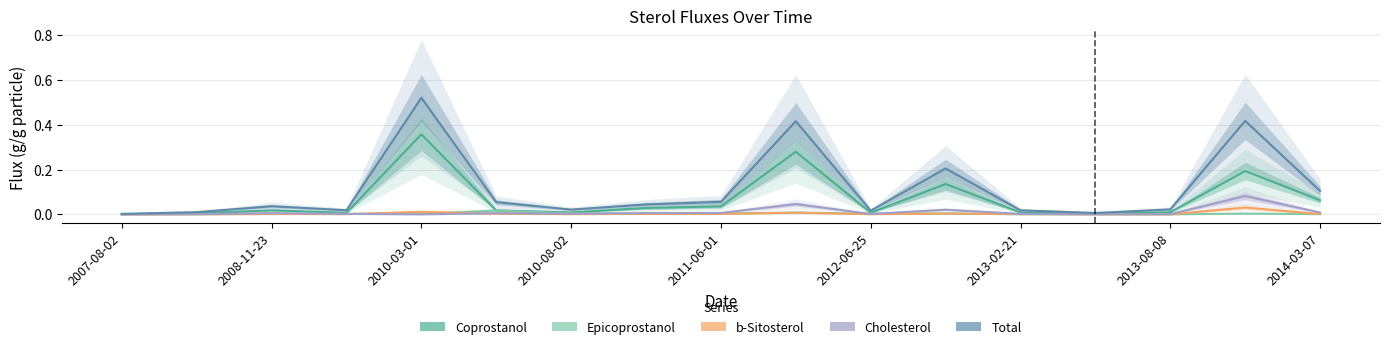

Rank the series by their maximum value, from highest to lowest.

Total, Coprostanol, Cholesterol, b-Sitosterol, Epicoprostanol